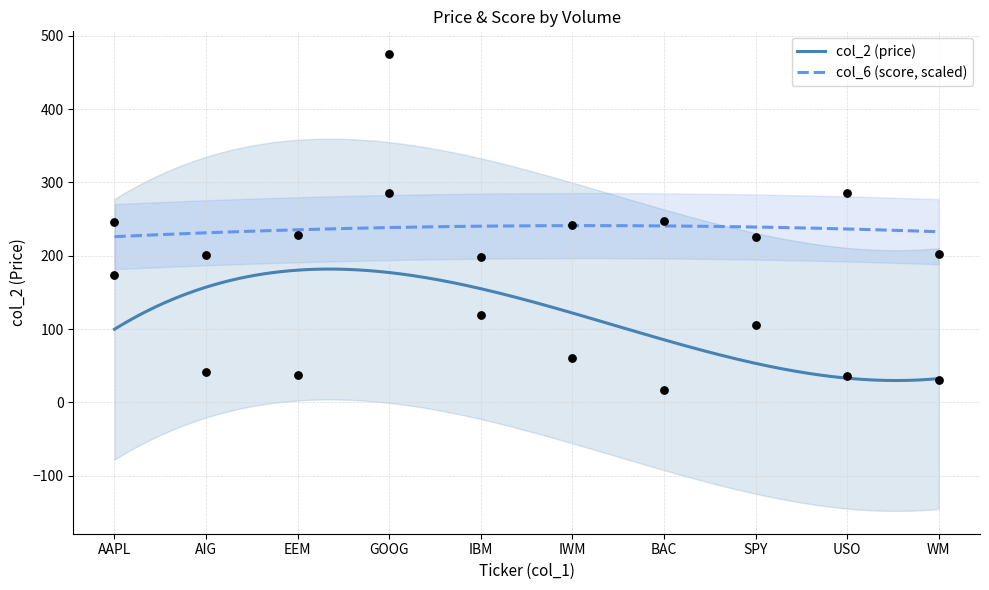

Which series contains the highest Y value?

col_2